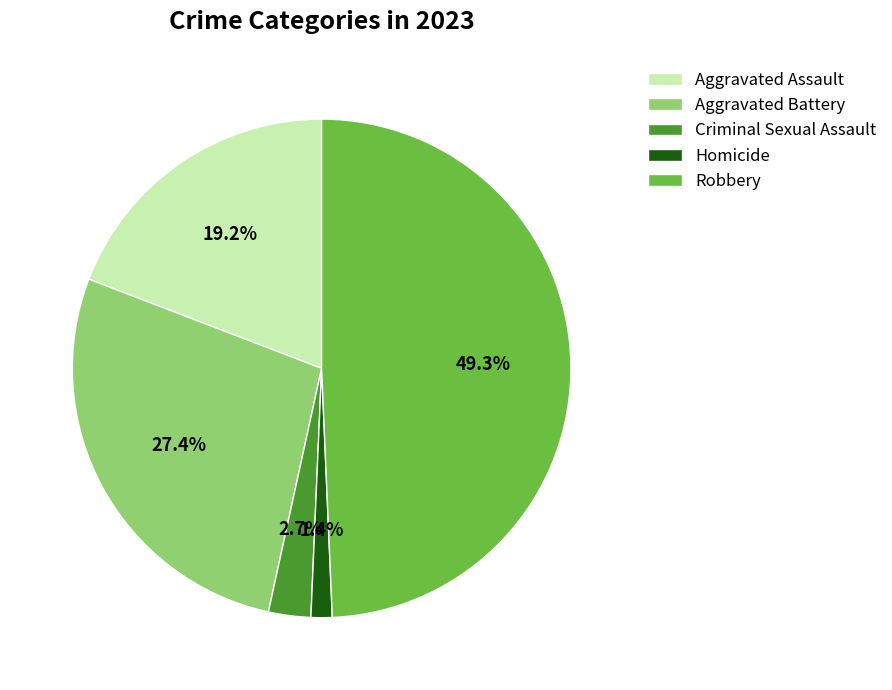

Does any single category account for the majority?

No